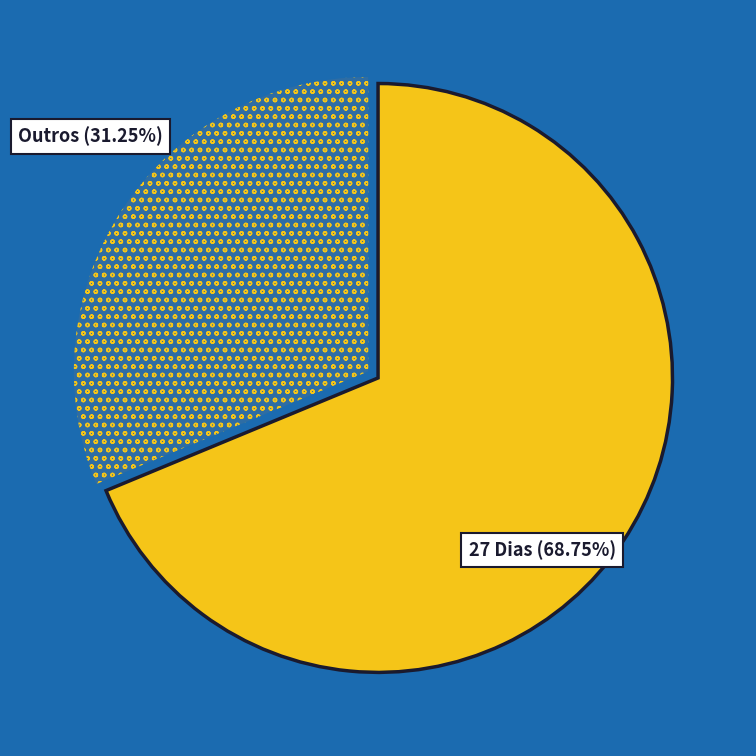

Is there any slice that represents more than half of the pie?

Yes